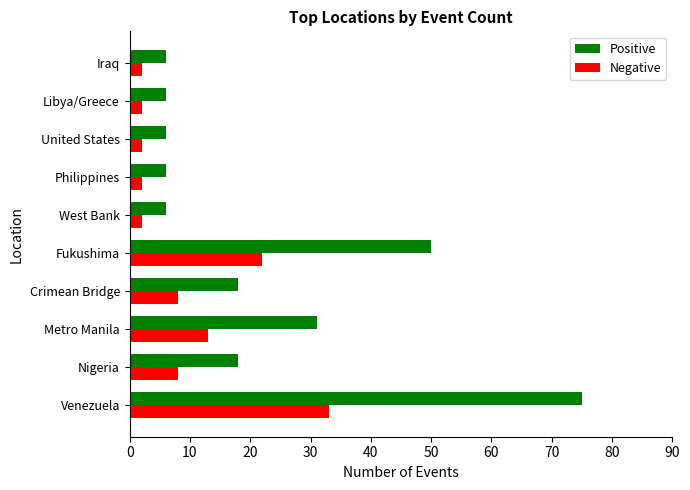

List the series in order of their overall mean, highest first.

Positive, Negative